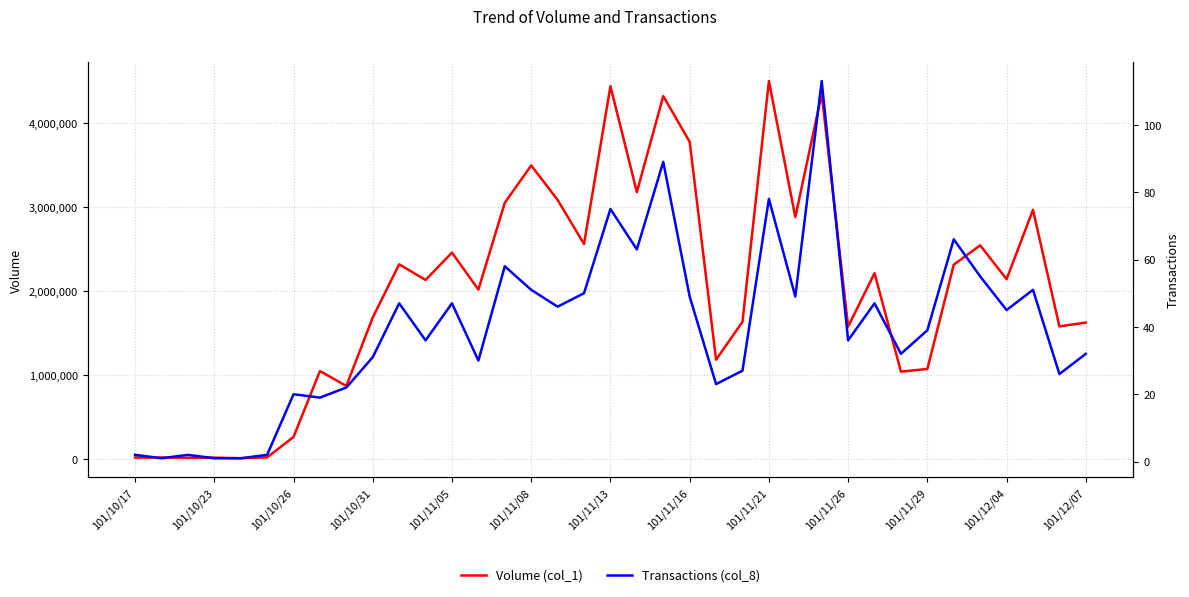

List the series in order of their overall mean, lowest first.

Transactions (col_8), Volume (col_1)